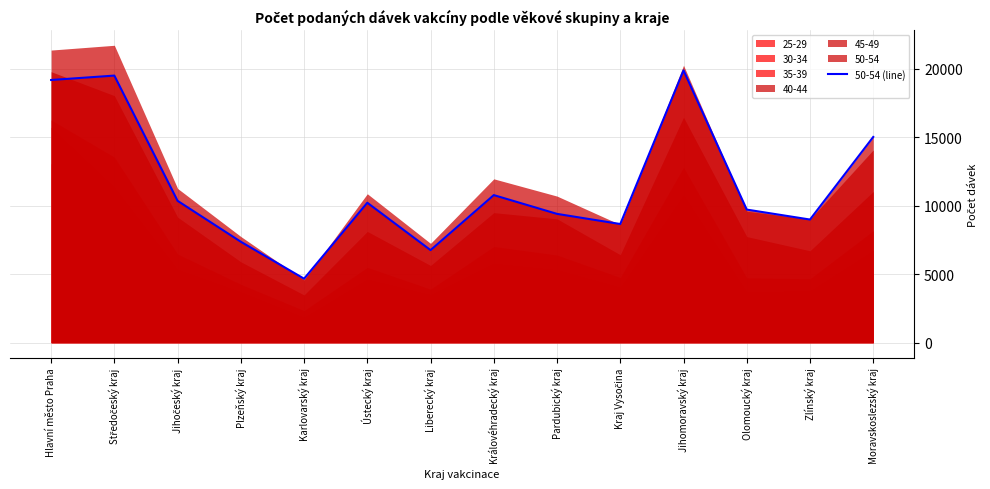

What is the value of the 6th point from the left?

10216